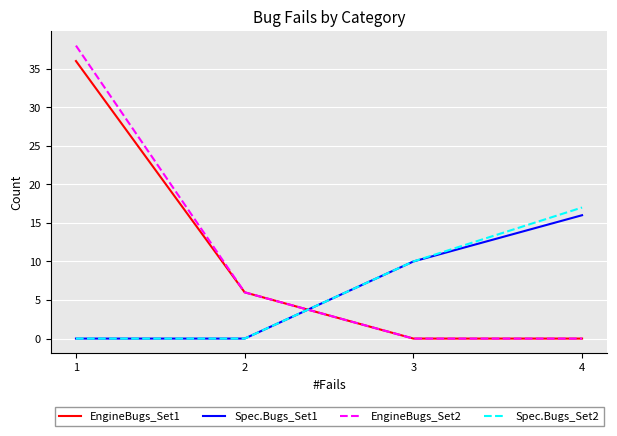

What is the difference between the highest and lowest values at 4?

17